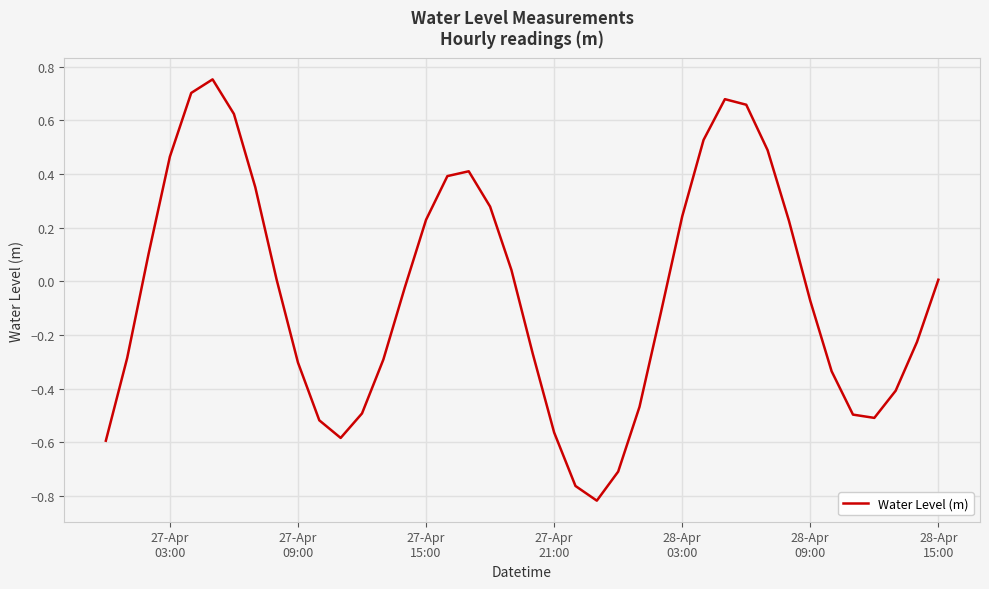

What is the difference between the maximum and minimum values?

1.6